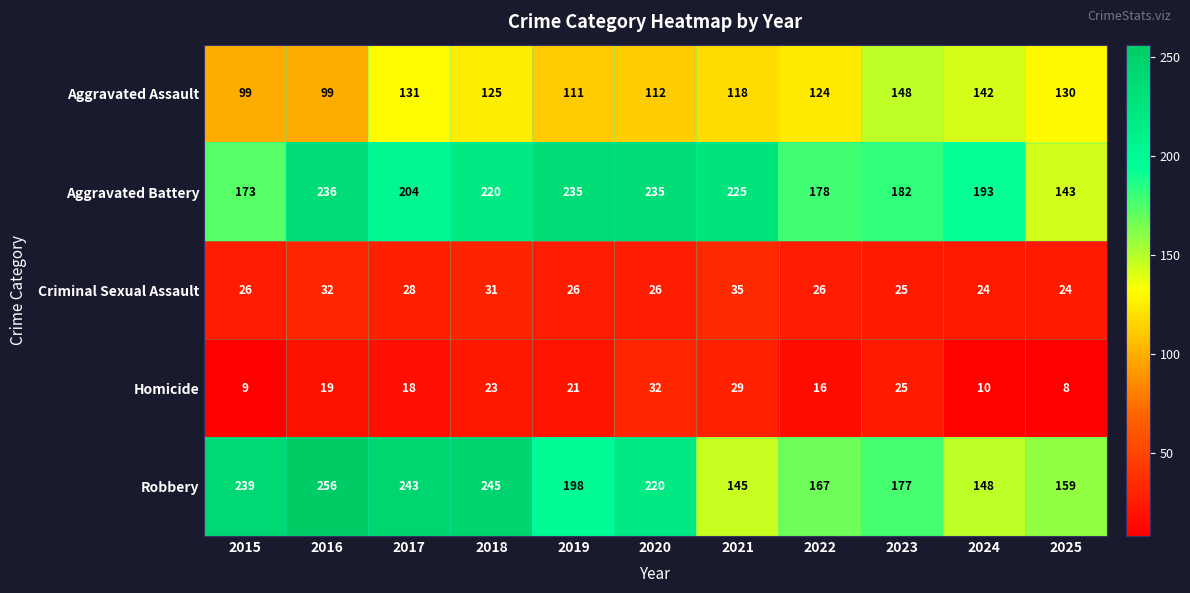

Which series has the largest total across all categories?

Aggravated Battery